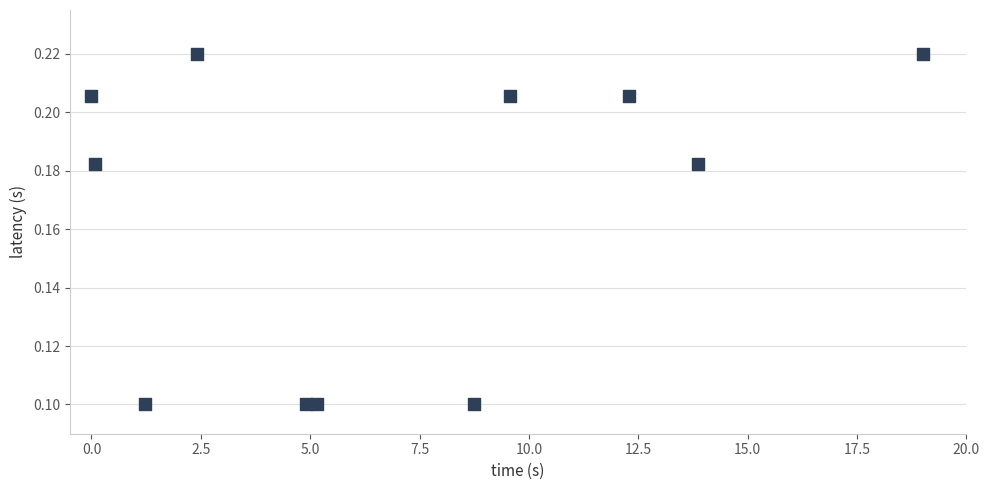

What is the average X value?

7.0